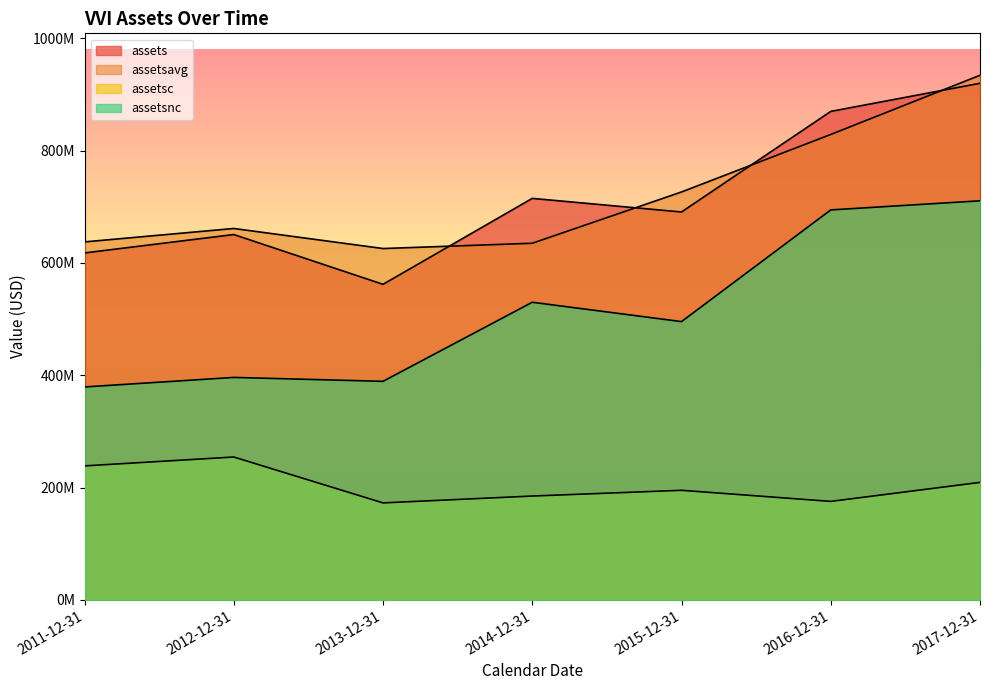

What is the difference between the maximum and minimum values in the assetsnc series?

331441000